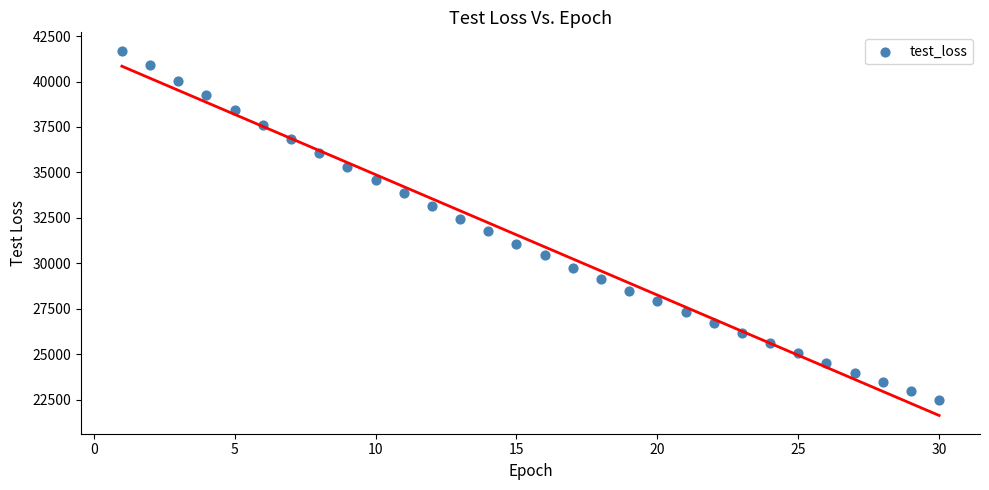

What is the range of X values (max minus min)?

29.0